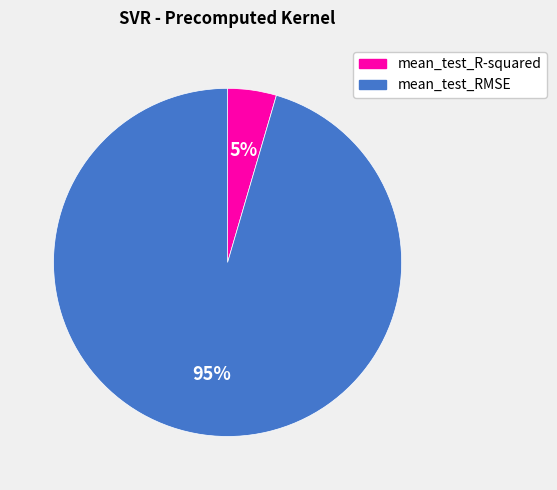

Combined, do mean_test_RMSE and mean_test_R-squared account for over 50%?

Yes